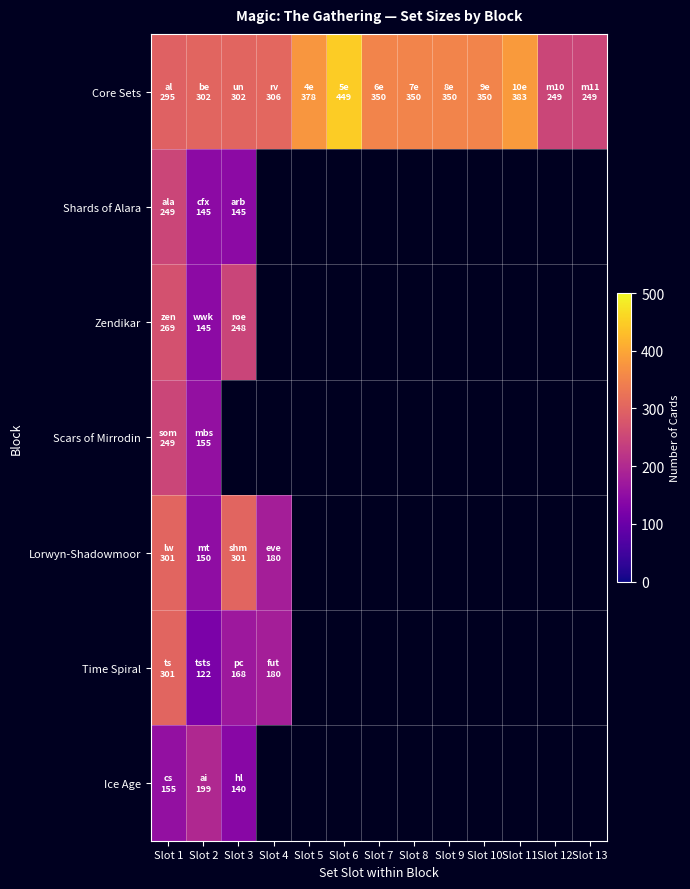

At which label does Shards of Alara reach its peak?

Slot 1